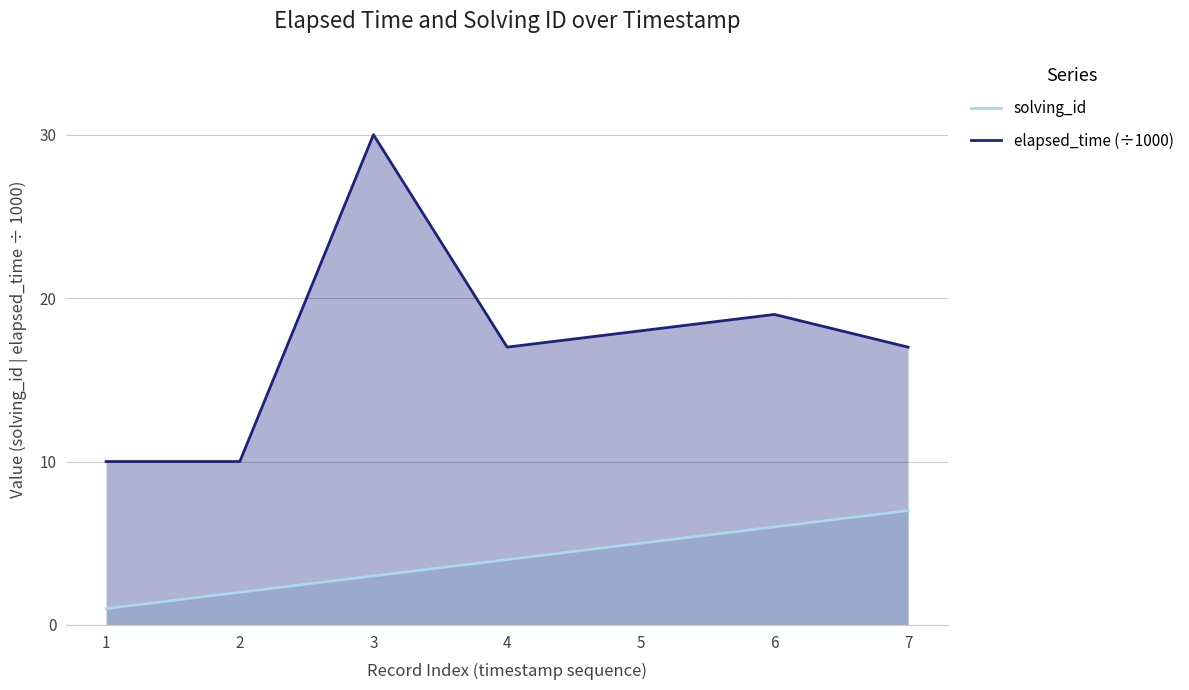

Reading right to left, extract all data points from this chart.

solving_id: 7	6	5	4	3	2	1
elapsed_time: 17	19	18	17	30	10	10